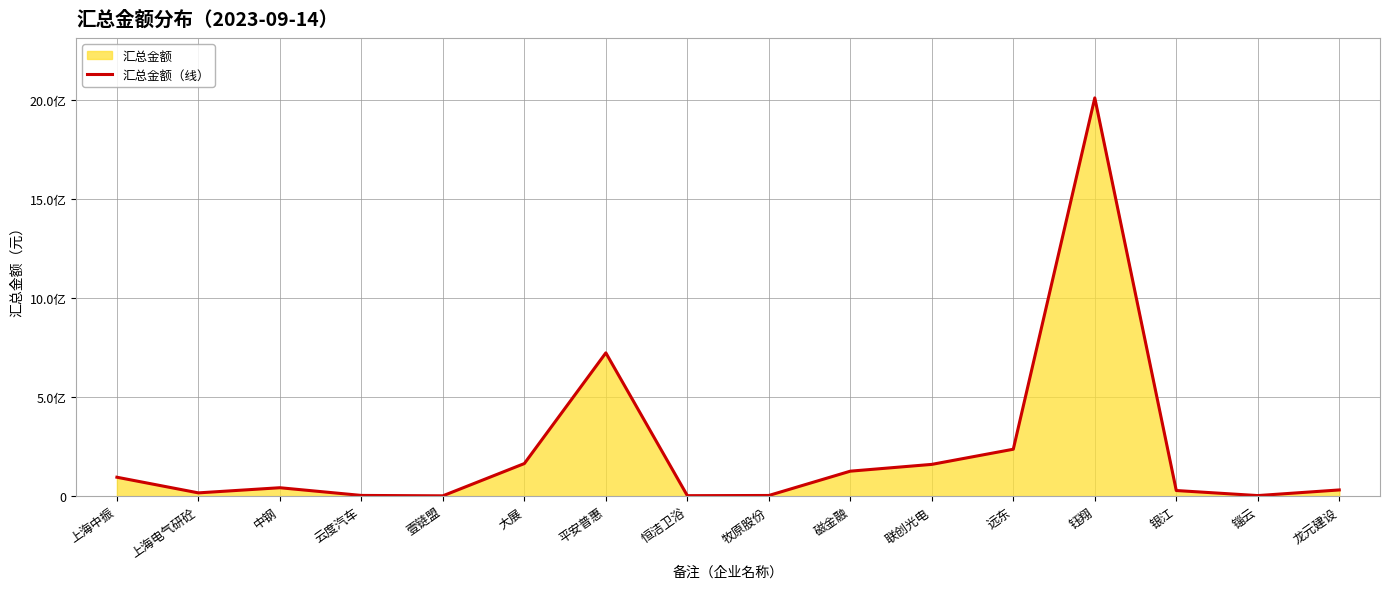

Which has a higher value, 远东 or 磁金融?

远东